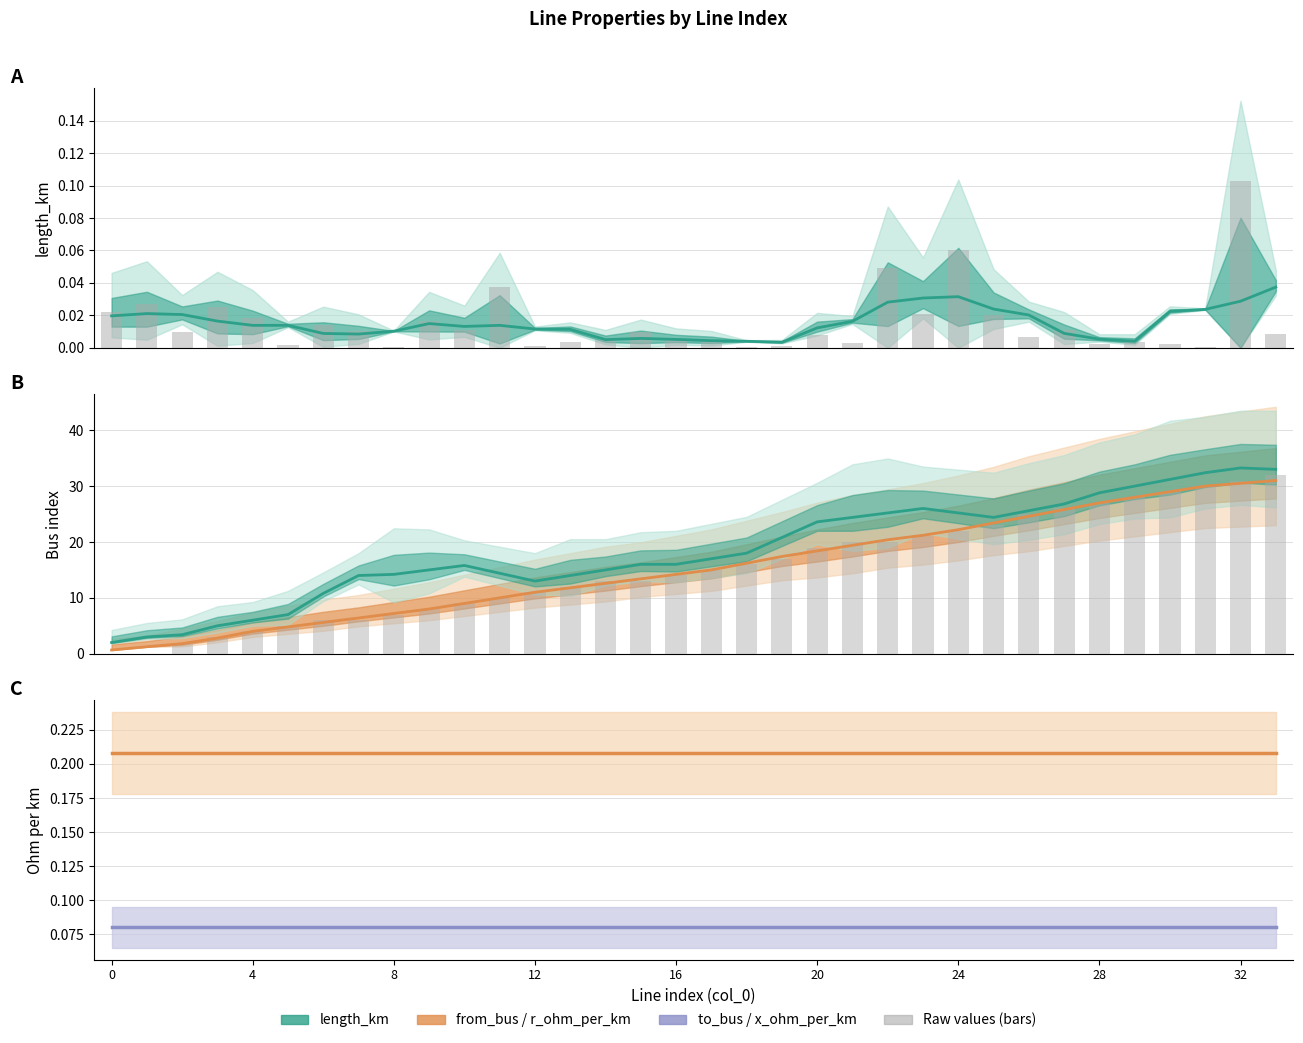

Reading left to right, extract all data points from this chart.

length_km: 0=0.0	1=0.0	2=0.0	3=0.0	4=0.0	5=0.0	6=0.0	7=0.0	8=0.0	9=0.0	10=0.0	11=0.0	12=0.0	13=0.0	14=0.0	15=0.0	16=0.0	17=0.0	18=0.0	19=0.0	20=0.0	21=0.0	22=0.0	23=0.0	24=0.1	25=0.0	26=0.0	27=0.0	28=0.0	29=0.0	30=0.0	31=0.0	32=0.1	33=0.0
r_ohm_per_km: 0=0.2	1=0.2	2=0.2	3=0.2	4=0.2	5=0.2	6=0.2	7=0.2	8=0.2	9=0.2	10=0.2	11=0.2	12=0.2	13=0.2	14=0.2	15=0.2	16=0.2	17=0.2	18=0.2	19=0.2	20=0.2	21=0.2	22=0.2	23=0.2	24=0.2	25=0.2	26=0.2	27=0.2	28=0.2	29=0.2	30=0.2	31=0.2	32=0.2	33=0.2
x_ohm_per_km: 0=0.1	1=0.1	2=0.1	3=0.1	4=0.1	5=0.1	6=0.1	7=0.1	8=0.1	9=0.1	10=0.1	11=0.1	12=0.1	13=0.1	14=0.1	15=0.1	16=0.1	17=0.1	18=0.1	19=0.1	20=0.1	21=0.1	22=0.1	23=0.1	24=0.1	25=0.1	26=0.1	27=0.1	28=0.1	29=0.1	30=0.1	31=0.1	32=0.1	33=0.1
from_bus: 0=0.0	1=0.0	2=2.0	3=3.0	4=4.0	5=5.0	6=6.0	7=6.0	8=7.0	9=8.0	10=9.0	11=10.0	12=11.0	13=12.0	14=13.0	15=13.0	16=14.0	17=15.0	18=16.0	19=17.0	20=19.0	21=20.0	22=20.0	23=21.0	24=22.0	25=23.0	26=25.0	27=26.0	28=27.0	29=28.0	30=29.0	31=30.0	32=31.0	33=32.0
to_bus: 0=1.0	1=2.0	2=3.0	3=6.0	4=5.0	5=9.0	6=7.0	7=8.0	8=25.0	9=21.0	10=10.0	11=11.0	12=12.0	13=18.0	14=14.0	15=15.0	16=16.0	17=17.0	18=18.0	19=19.0	20=20.0	21=30.0	22=31.0	23=22.0	24=23.0	25=24.0	26=26.0	27=27.0	28=28.0	29=29.0	30=34.0	31=32.0	32=33.0	33=34.0